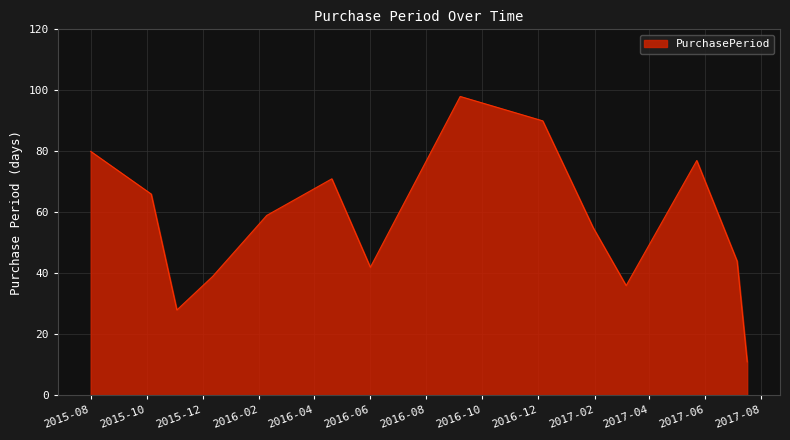

What is the difference between the maximum and minimum values?

87